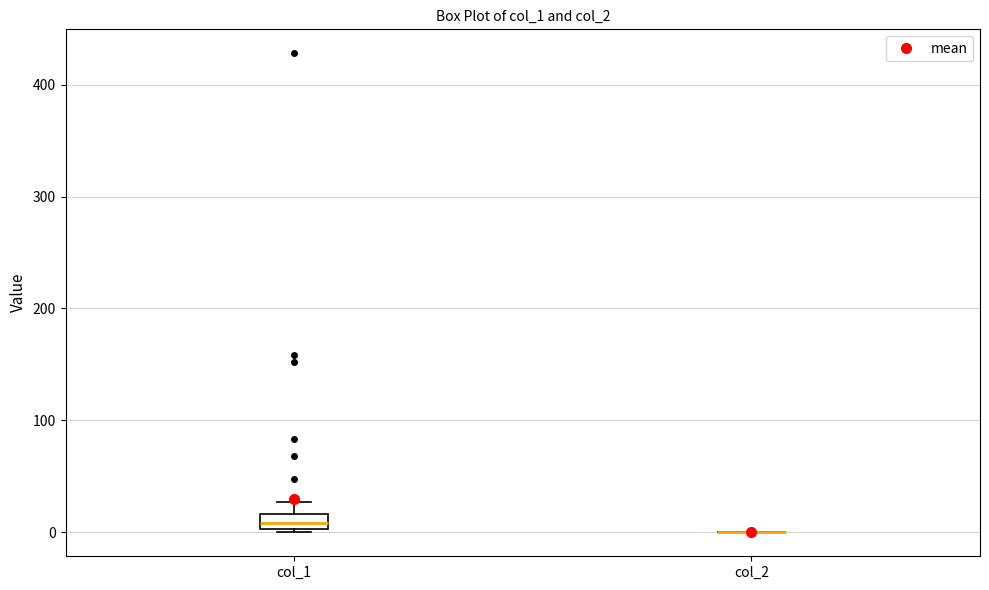

Which box is the tallest, from its lower edge to its upper edge?

col_1